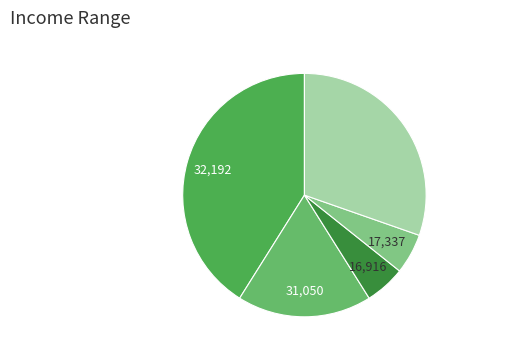

How many slices are in this pie chart?

5